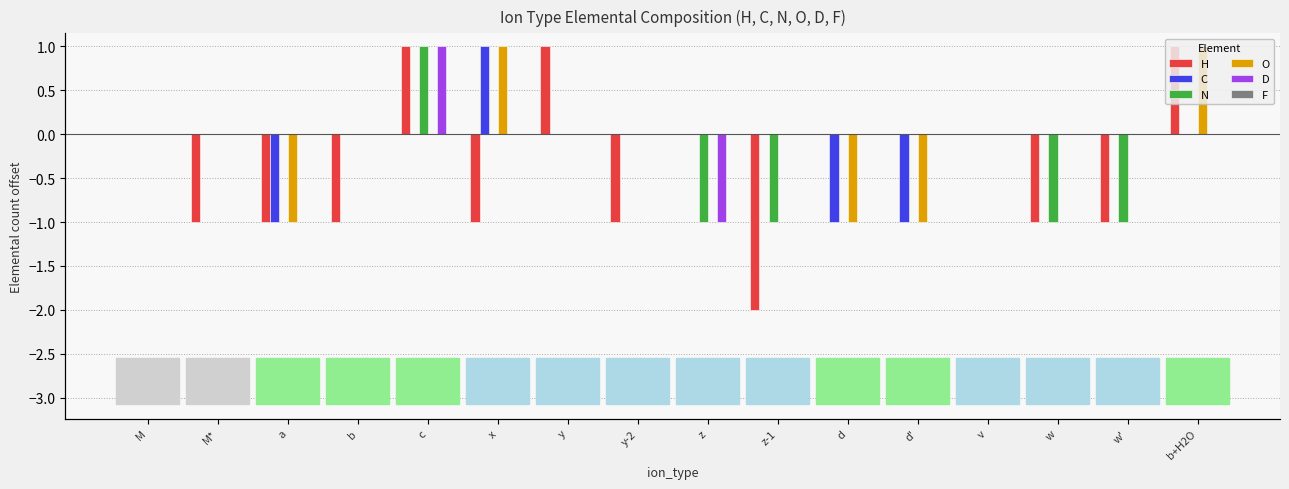

What position from the right is b?

13